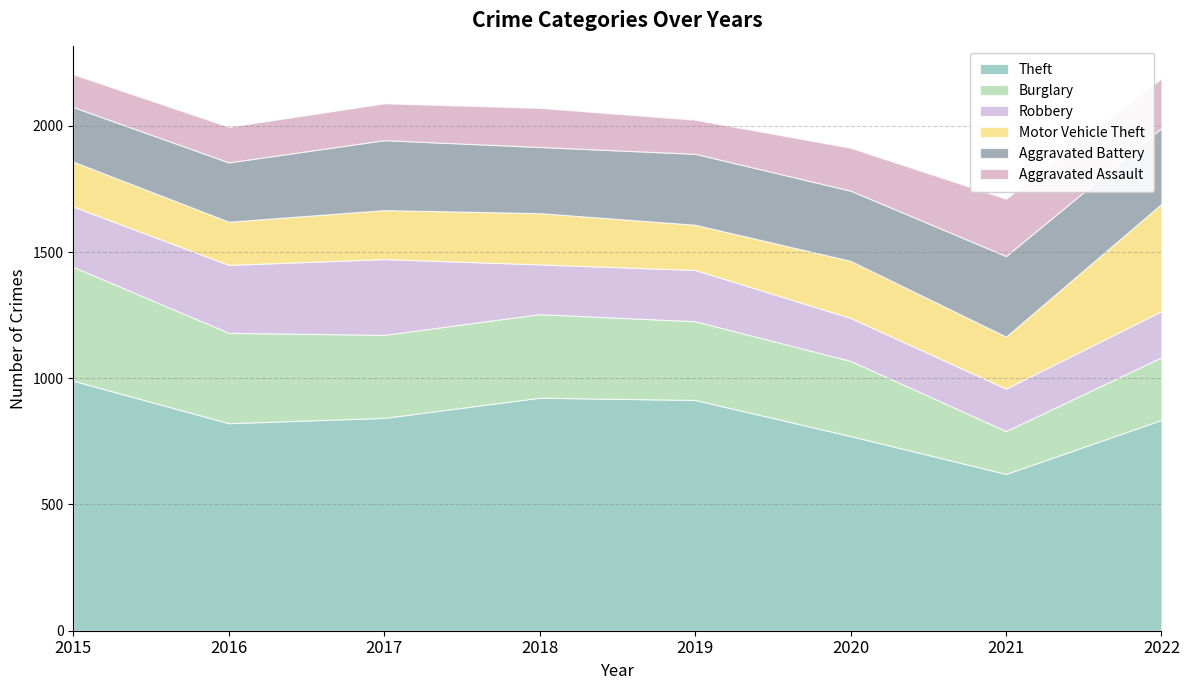

How many data points does each series have?

8